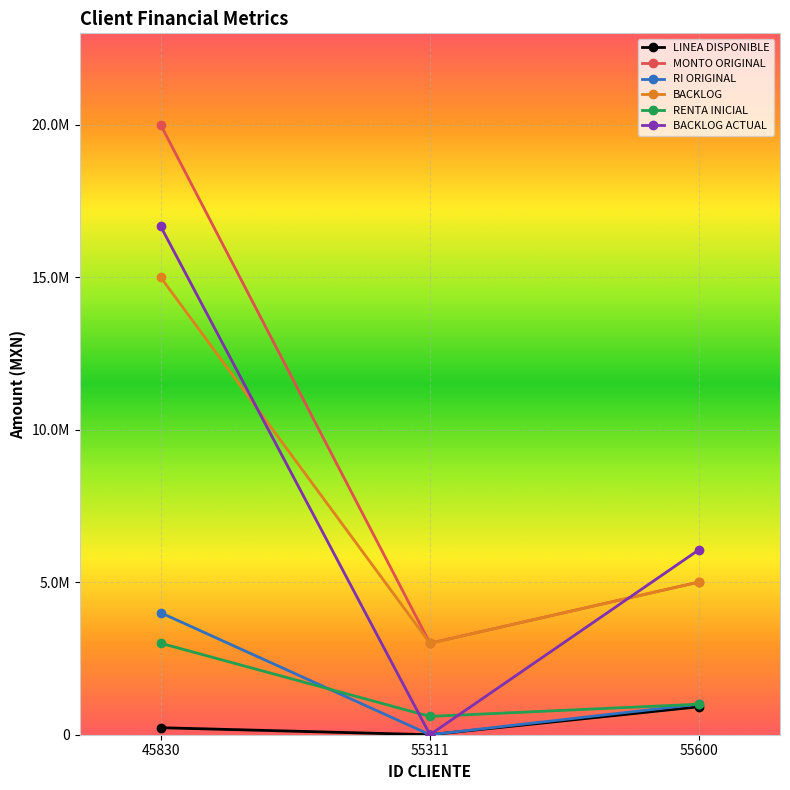

What are all the series names shown in the legend?

LINEA DISPONIBLE, MONTO ORIGINAL, RI ORIGINAL, BACKLOG, RENTA INICIAL, BACKLOG ACTUAL